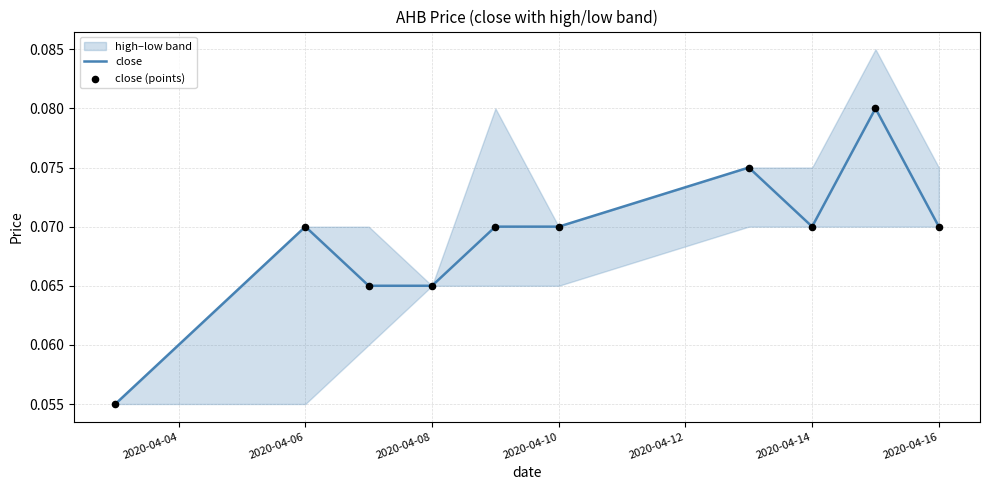

Is it true that close equals 0.0 at 2020-04-10?

False